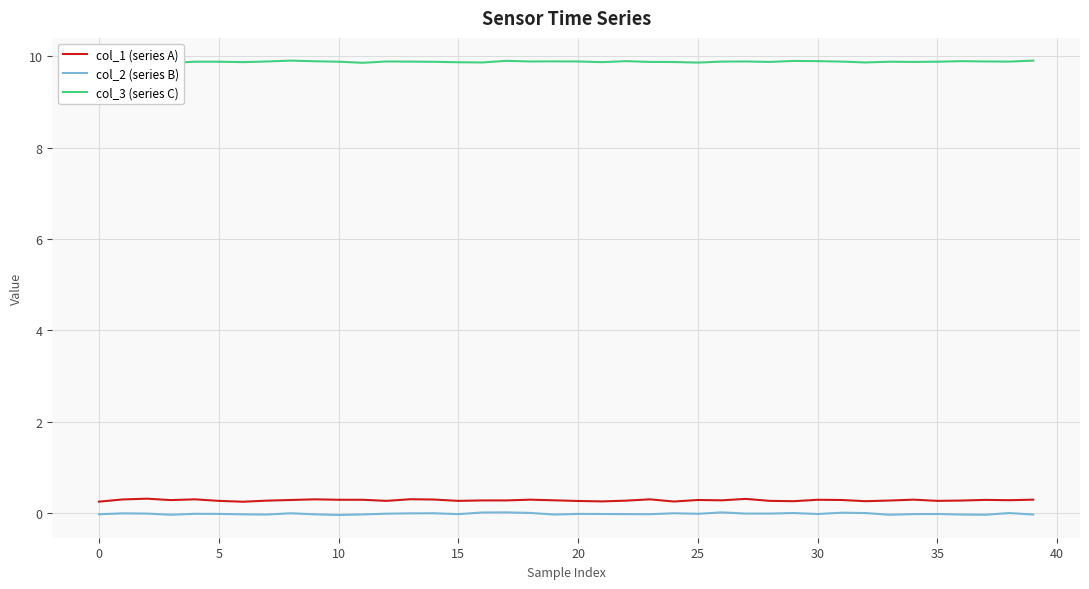

True or false: col_2 (series B) and col_3 (series C) intersect in this chart.

False